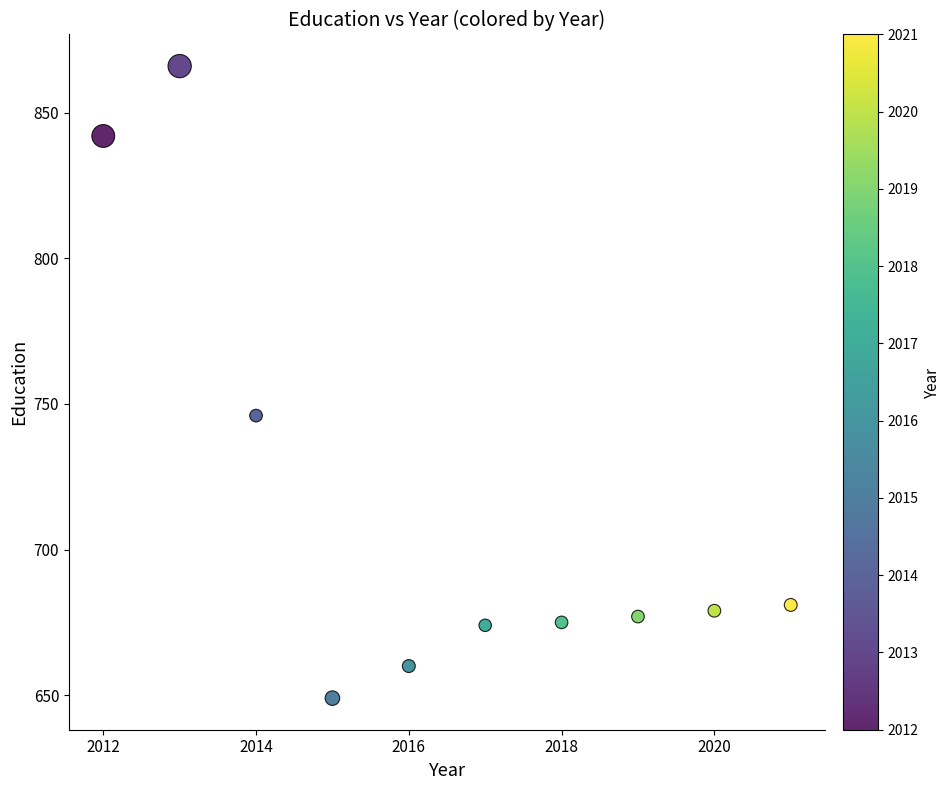

What is the average Y value?

715